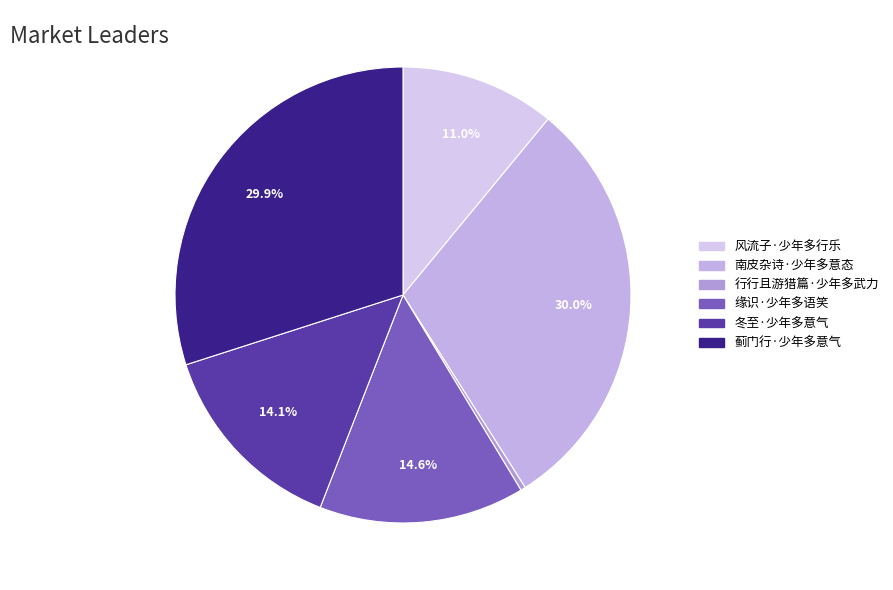

Does any single category account for the majority?

No